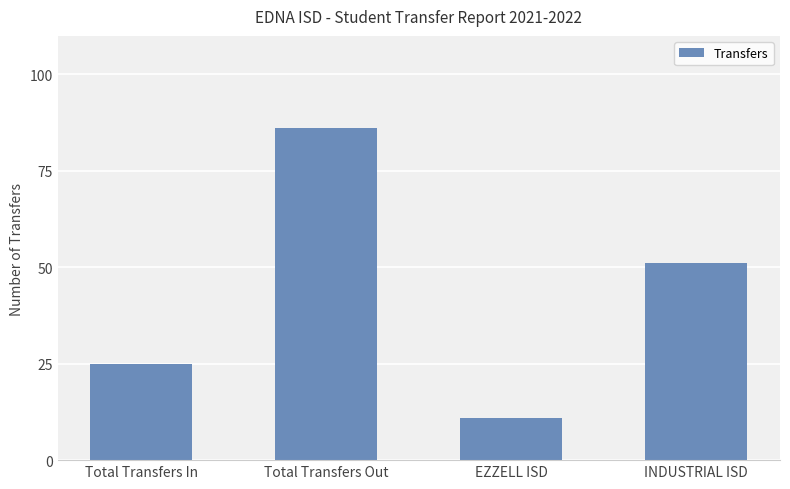

The chart shows a value of 25 at Total Transfers In. True or false?

True